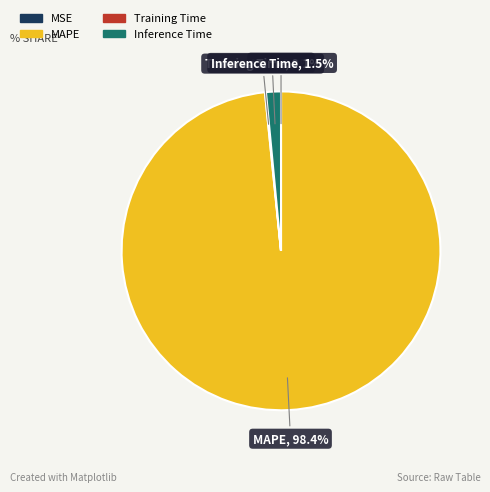

Which category has the biggest portion of the pie?

MAPE